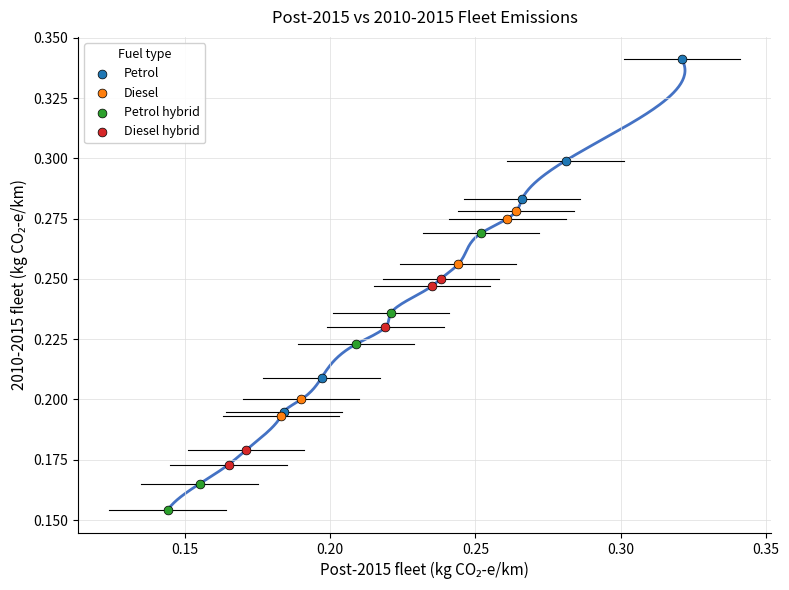

Which series contains the lowest Y value?

Petrol hybrid